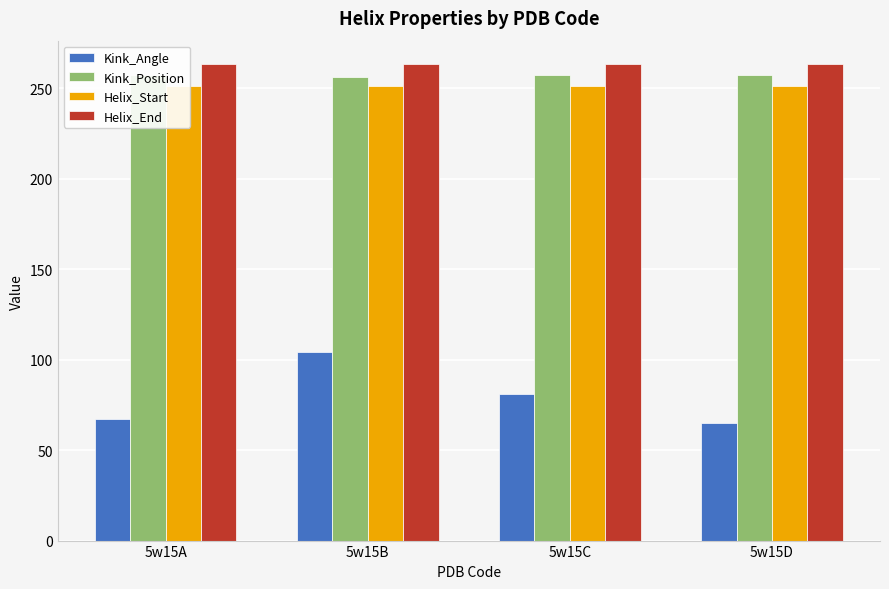

Where does the Kink_Angle series first go above 80?

5w15B